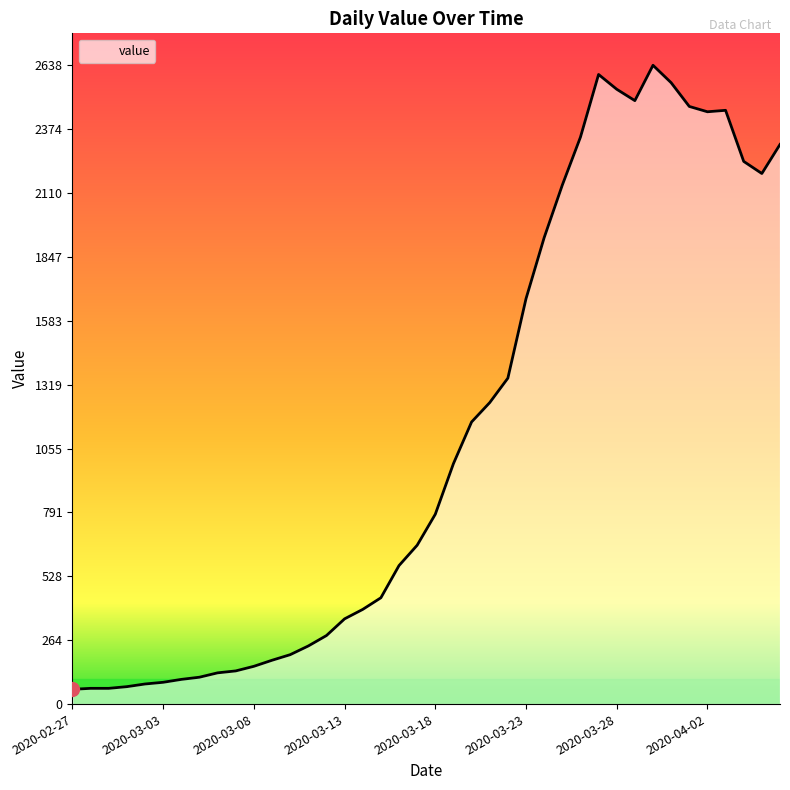

How many points are lower than both their immediate neighbors (excluding endpoints)?

3